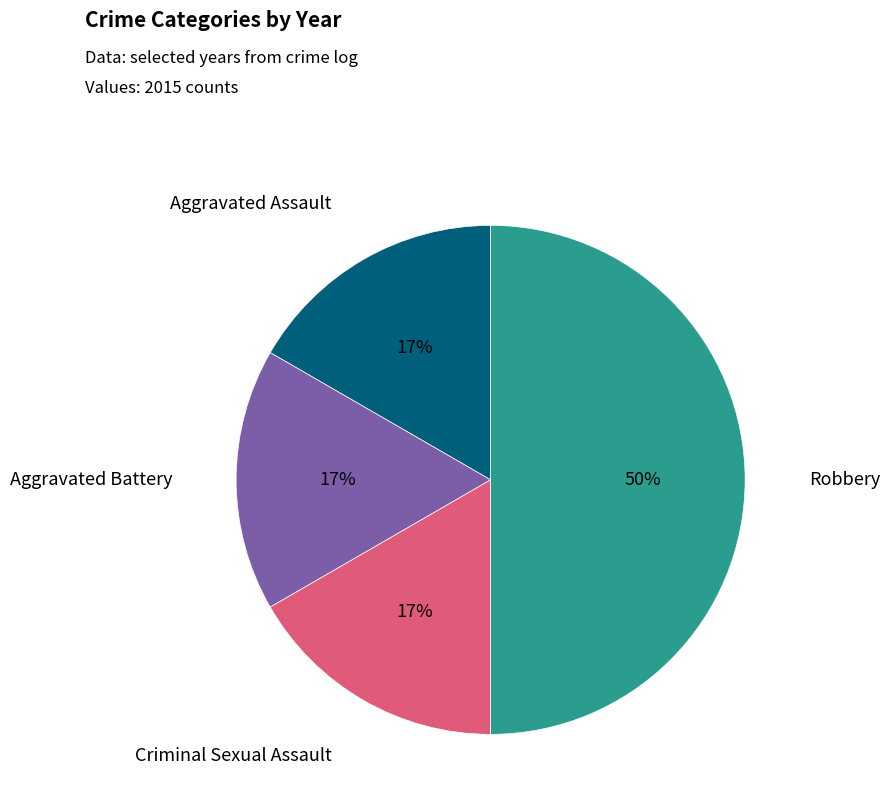

To the nearest percent, what is the difference between the largest and smallest slice percentages?

33%